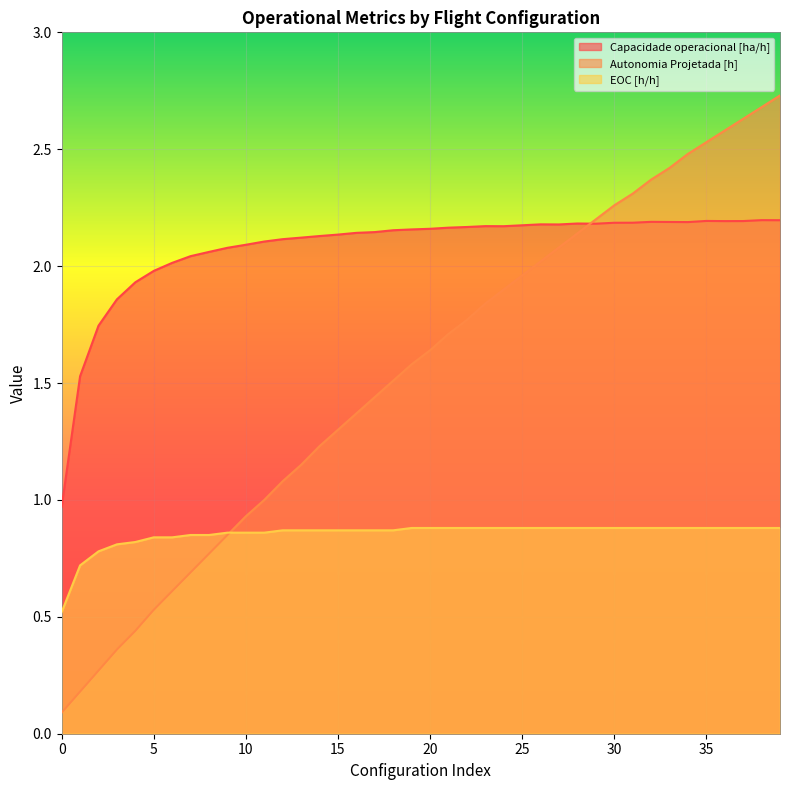

What is the average value of the Capacidade operacional [ha/h] series?

2.1